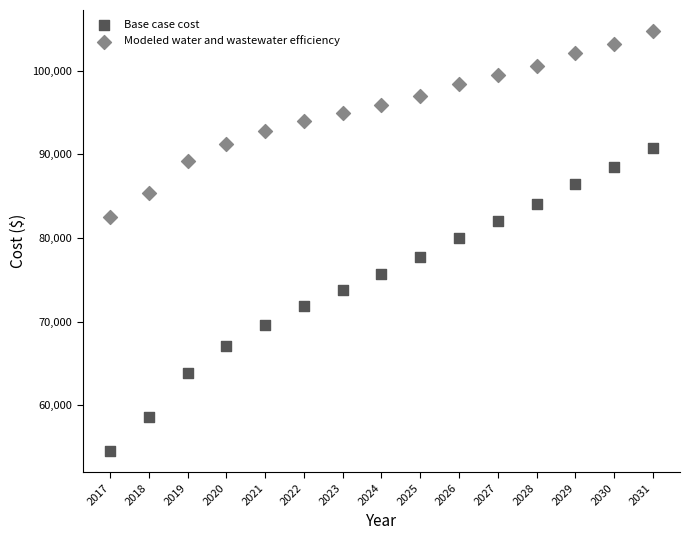

Which series has the widest spread of Y values?

Base case cost